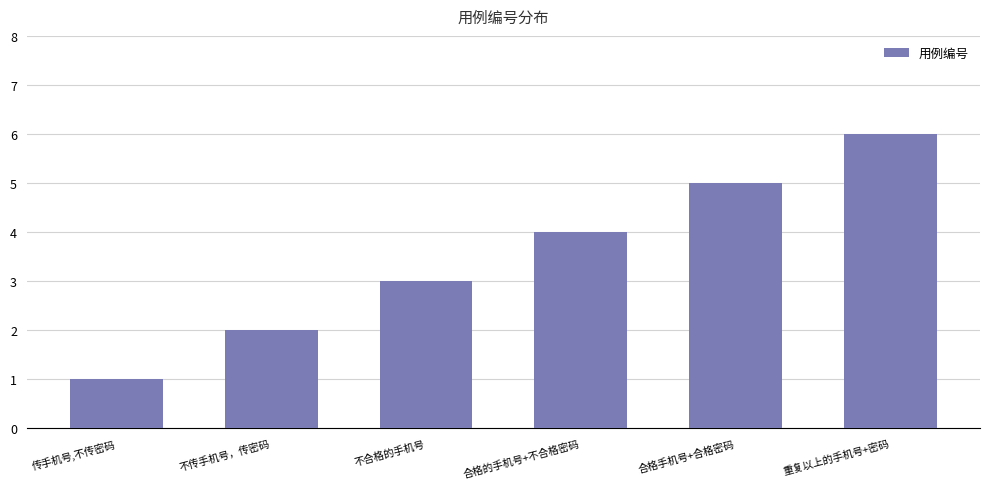

How many values are below 4?

3